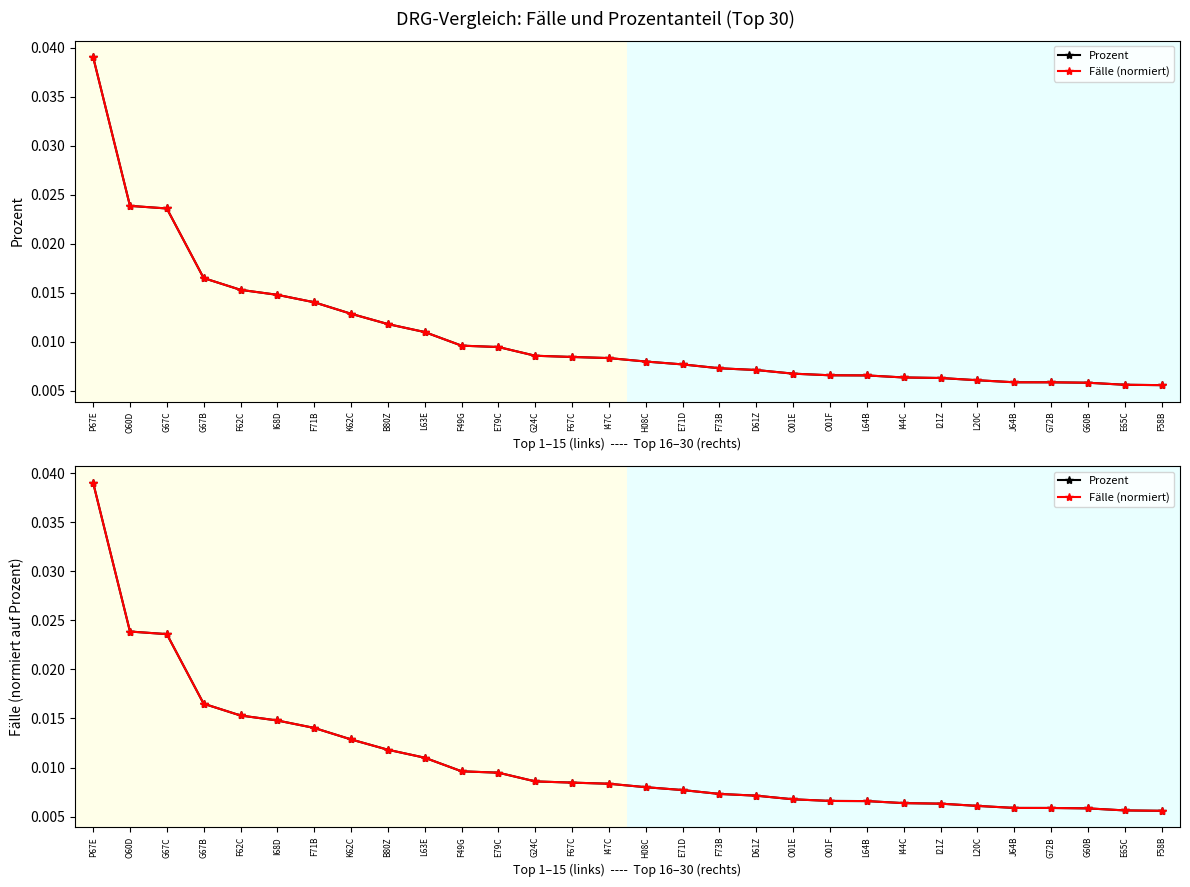

List the labels in order of Fälle (normiert) value, largest first.

P67E, O60D, G67C, G67B, F62C, I68D, F71B, K62C, B80Z, L63E, F49G, E79C, G24C, F67C, I47C, H08C, E71D, F73B, D61Z, O01E, O01F, L64B, I44C, I21Z, L20C, J64B, G72B, G60B, E65C, F58B